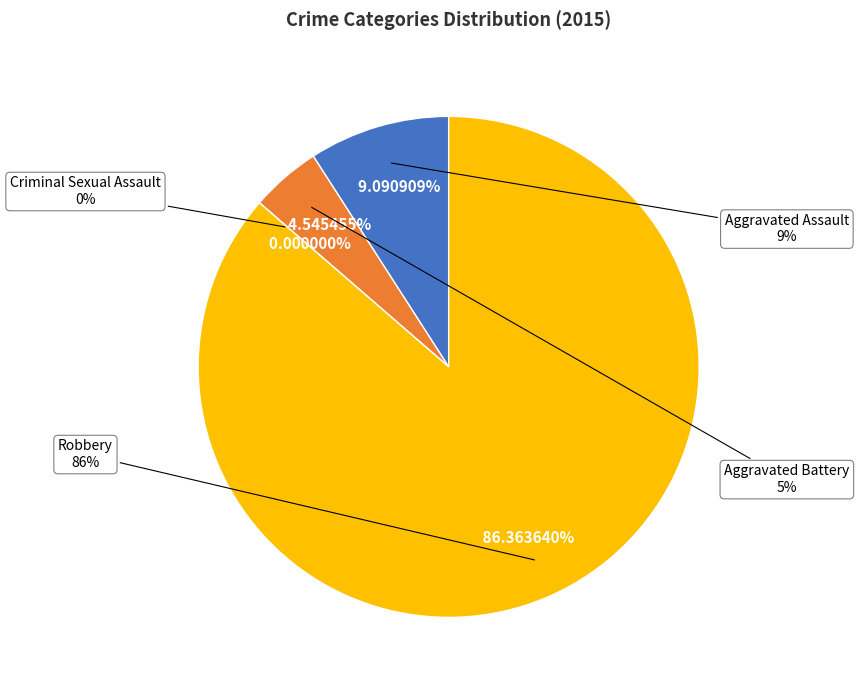

How much of the chart is everything except Criminal Sexual Assault?

100.0%